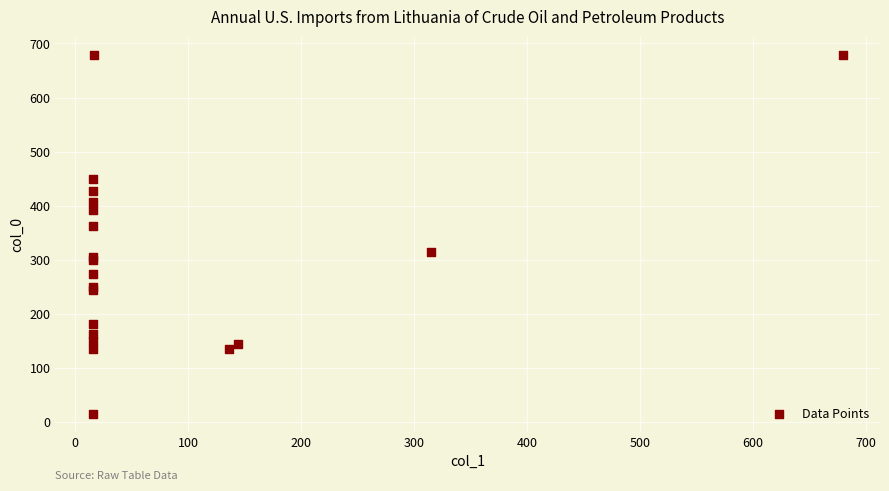

What Y value in the scatter plot is closest to 347?

361.8